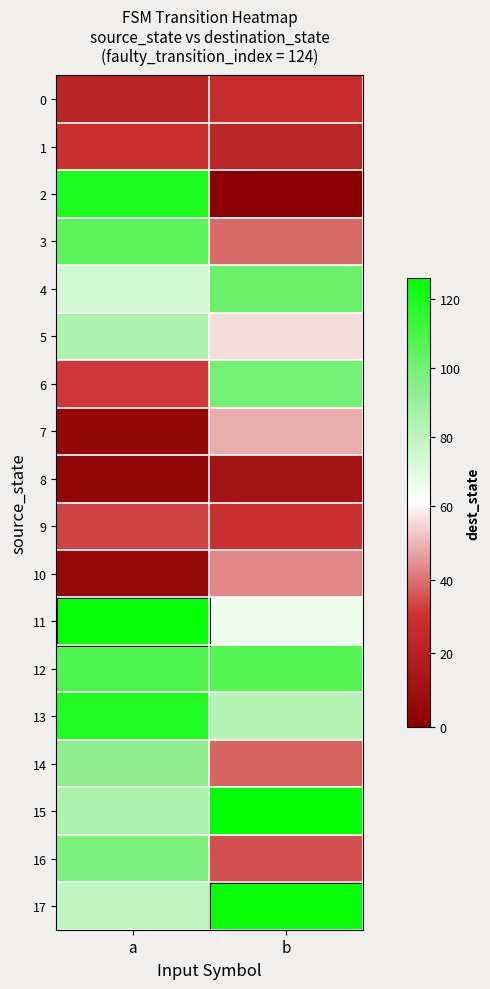

What is the maximum value shown in the chart?

126